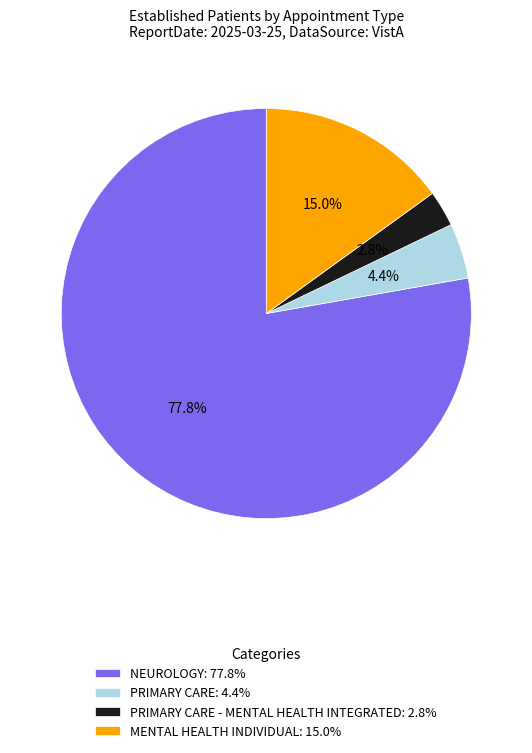

Which category accounts for the majority?

NEUROLOGY: 77.8%